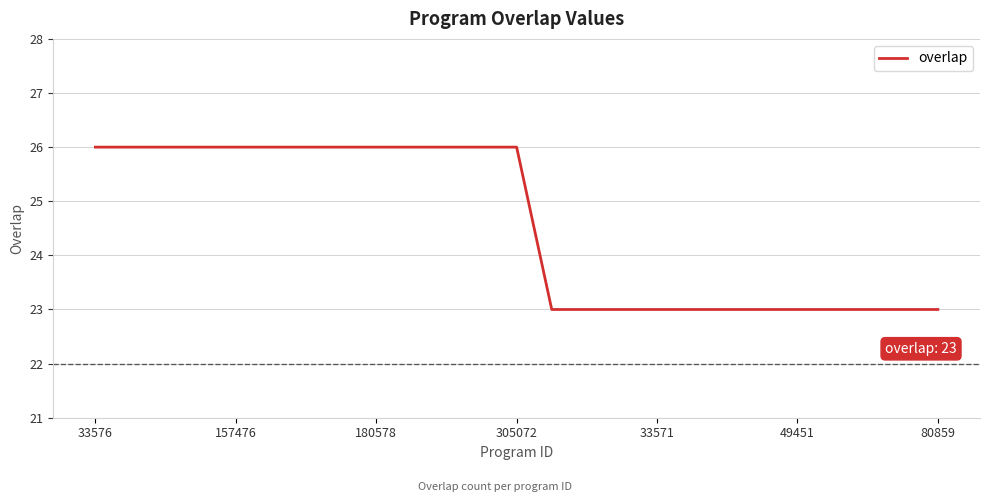

How many series are shown in this chart?

1